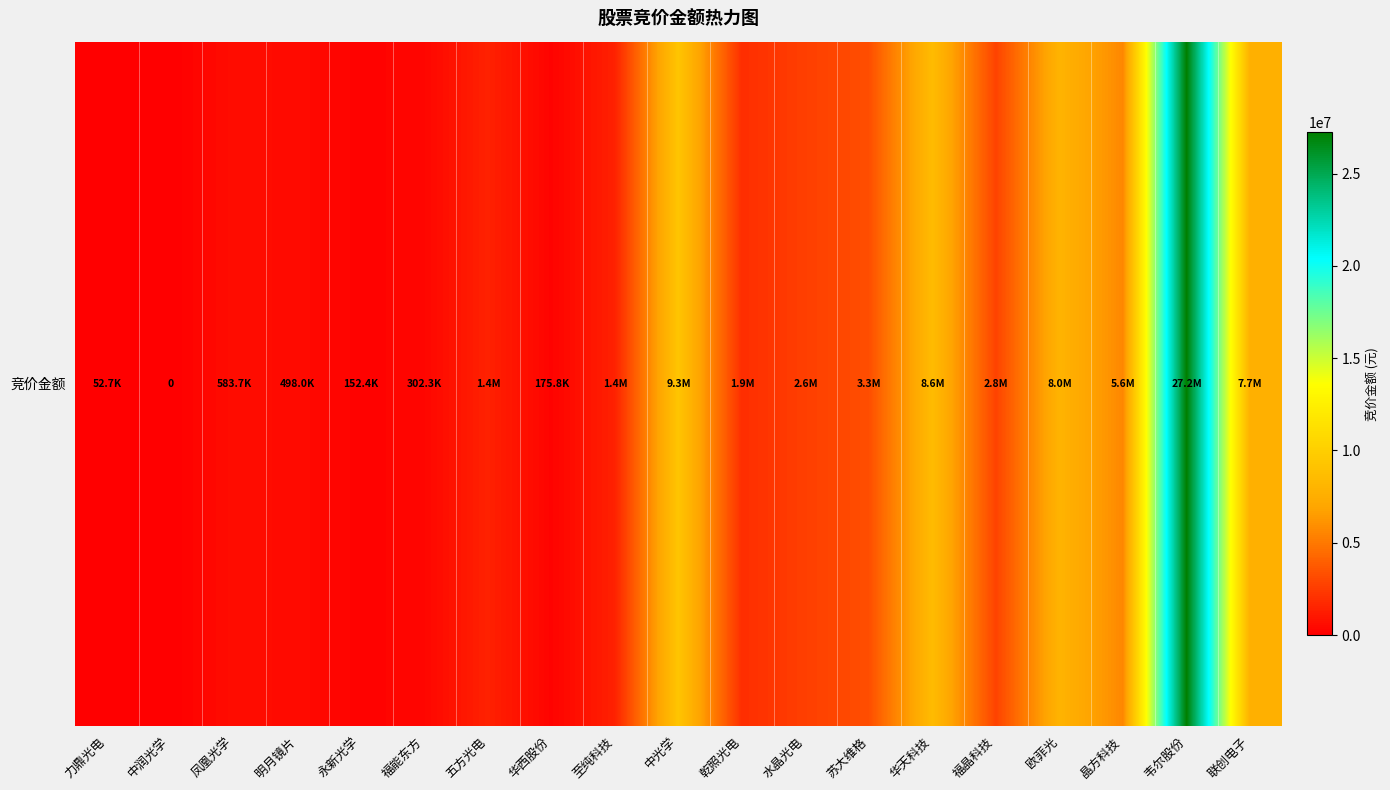

Reading right to left, list all the values displayed in this chart.

7673545	27233000	5604716	7951689	2805760	8563240	3275800	2647203	1946274	9288630	1414547	175808	1426500	302290	152438	497981	583726	0	52701